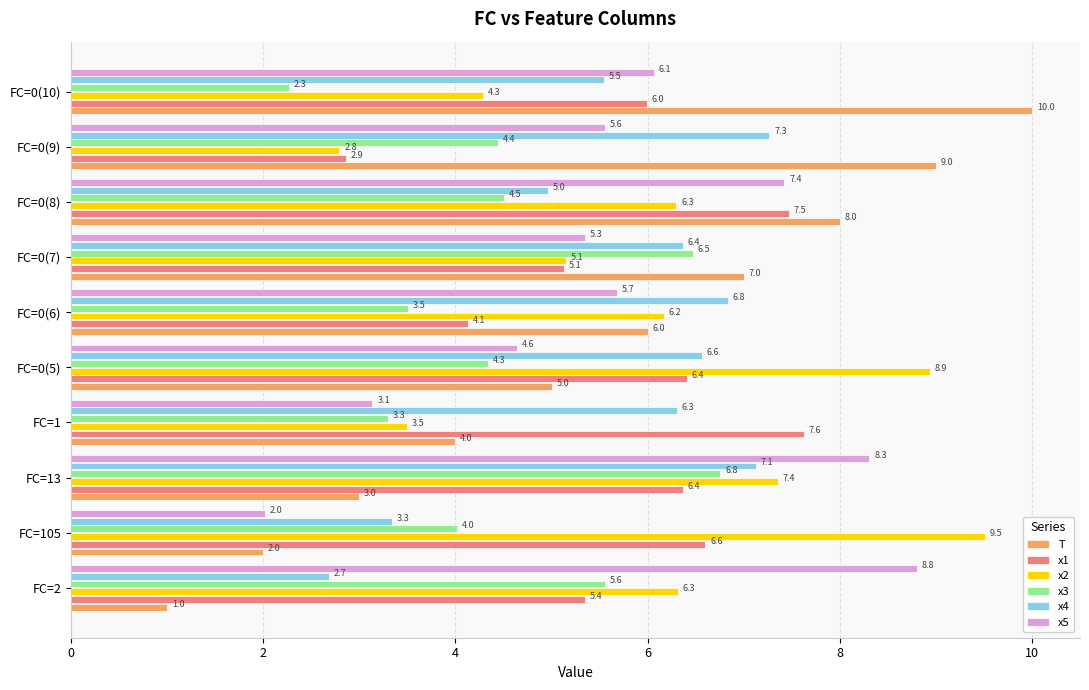

What is the difference between the T values at FC=0(9) and FC=0(7)?

2.0